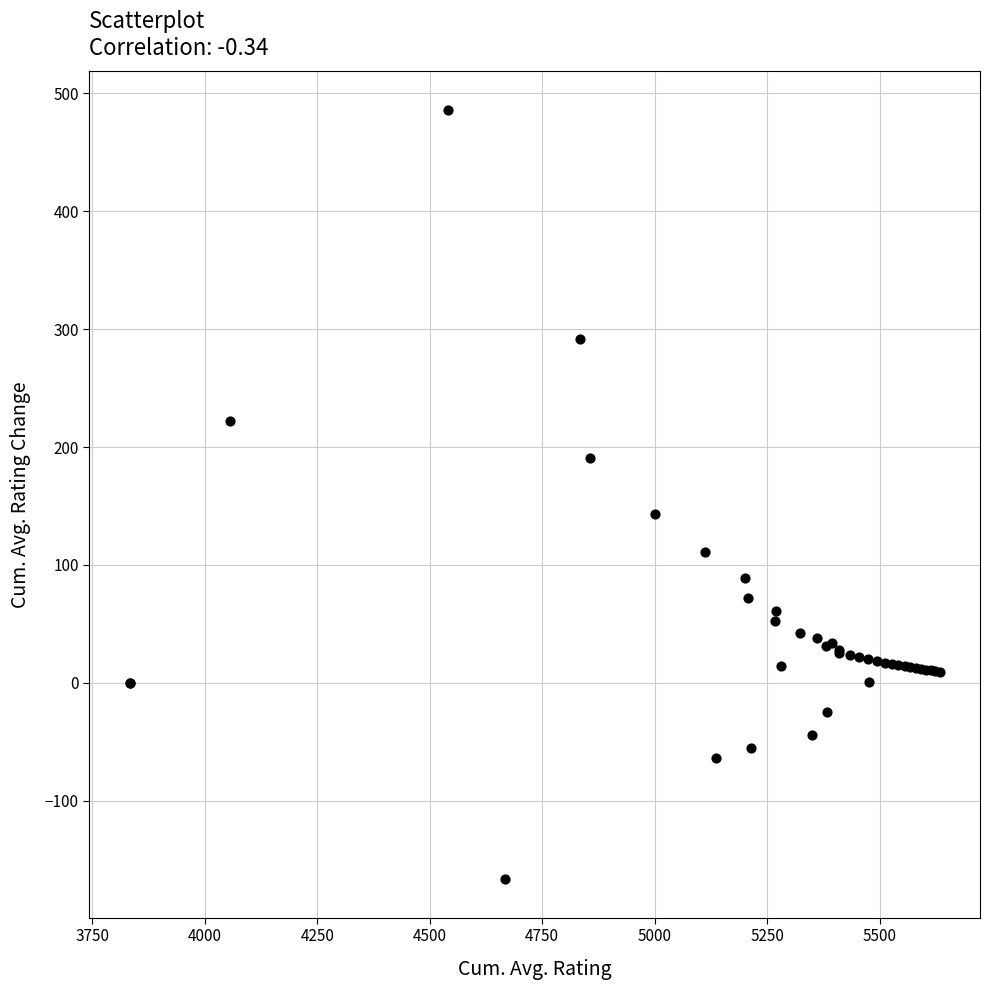

What Y value in the scatter plot is closest to 159?

142.9